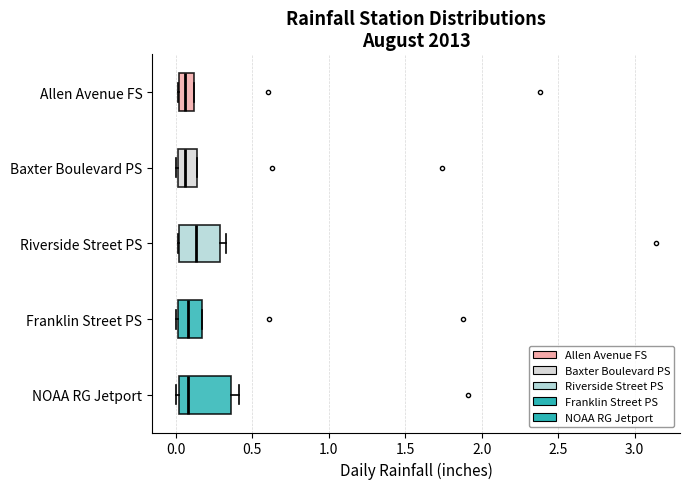

Reading bottom to top, transcribe this box plot: for each box, give where its median line is, the range the box spans, and where its two whiskers end, as read against the x-axis. The values are not printed on the chart, so give them approximately, as read against the axis.

NOAA RG Jetport: median 0.10, box 0.00 to 0.35, whiskers 0.00 (just left of the box's left edge) to 0.40
Franklin Street PS: median 0.10, box 0.00 to 0.15, whiskers 0.00 to 0.15
Riverside Street PS: median 0.15, box 0.00 to 0.30, whiskers 0.00 to 0.35
Baxter Boulevard PS: median 0.05, box 0.00 to 0.15, whiskers 0.00 to 0.15
Allen Avenue FS: median 0.05, box 0.00 to 0.10, whiskers 0.00 to 0.10